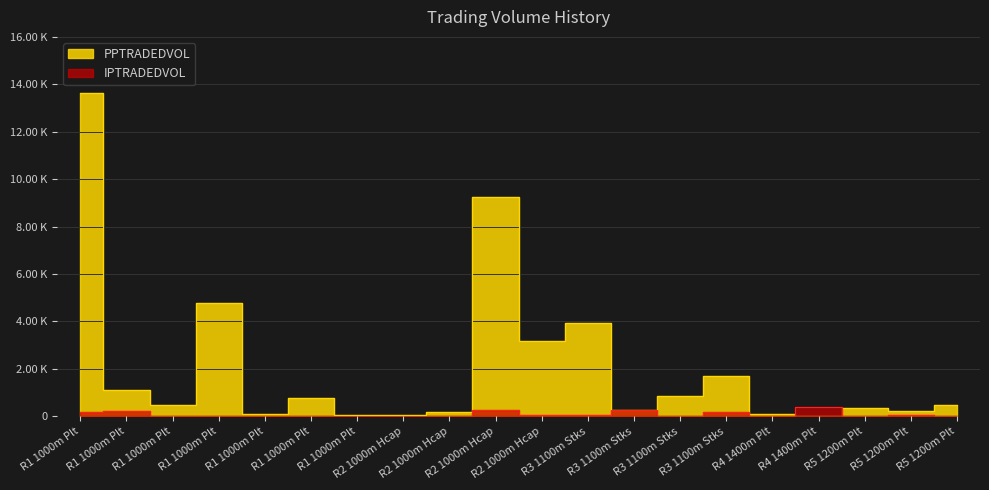

True or false: PPTRADEDVOL has a value of 428.6 at R3 1100m Stks.

False